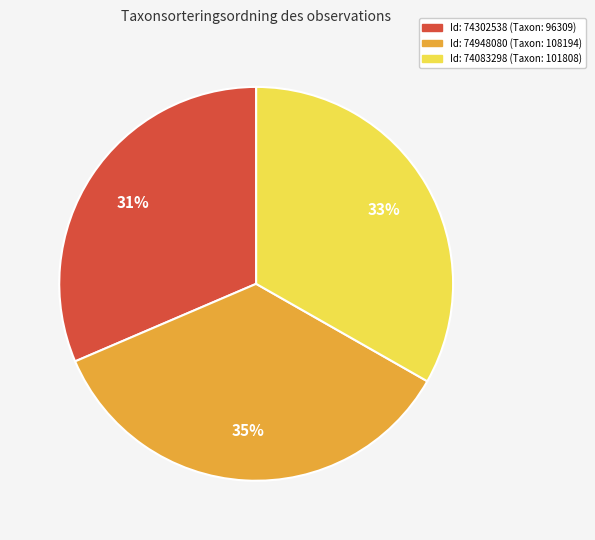

Is there any slice that represents more than half of the pie?

No